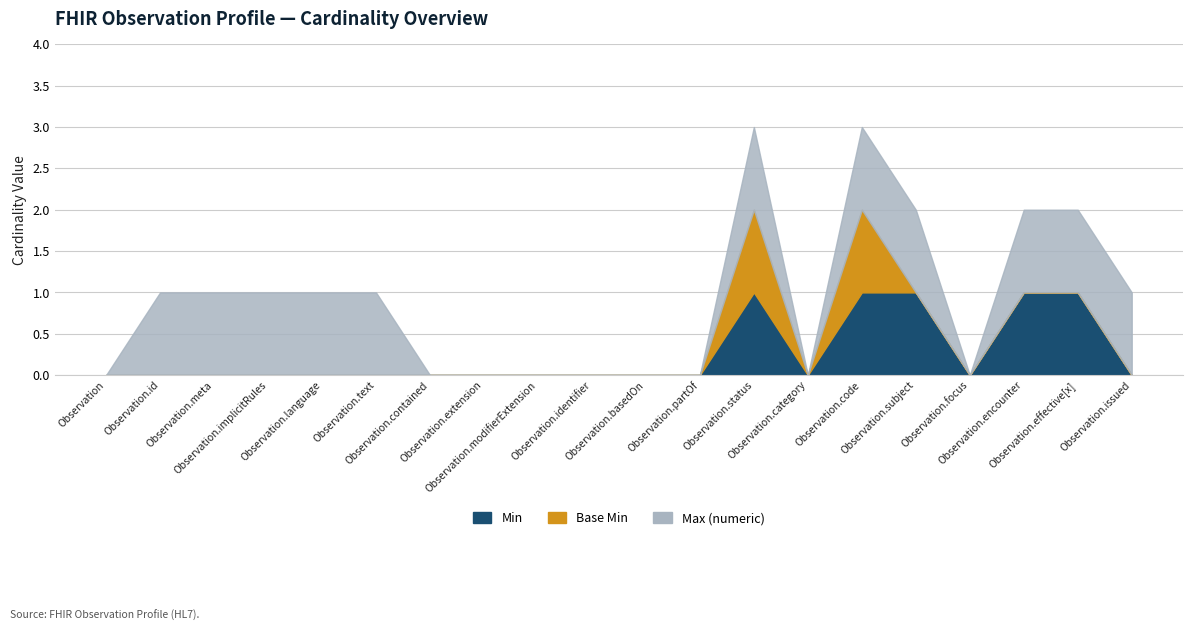

Reading left to right, transcribe all the data shown in this chart.

Min: Observation=0	Observation.id=0	Observation.meta=0	Observation.implicitRules=0	Observation.language=0	Observation.text=0	Observation.contained=0	Observation.extension=0	Observation.modifierExtension=0	Observation.identifier=0	Observation.basedOn=0	Observation.partOf=0	Observation.status=1	Observation.category=0	Observation.code=1	Observation.subject=1	Observation.focus=0	Observation.encounter=1	Observation.effective[x]=1	Observation.issued=0
Base Min: Observation=0	Observation.id=0	Observation.meta=0	Observation.implicitRules=0	Observation.language=0	Observation.text=0	Observation.contained=0	Observation.extension=0	Observation.modifierExtension=0	Observation.identifier=0	Observation.basedOn=0	Observation.partOf=0	Observation.status=1	Observation.category=0	Observation.code=1	Observation.subject=0	Observation.focus=0	Observation.encounter=0	Observation.effective[x]=0	Observation.issued=0
Max (numeric): Observation=0	Observation.id=1	Observation.meta=1	Observation.implicitRules=1	Observation.language=1	Observation.text=1	Observation.contained=0	Observation.extension=0	Observation.modifierExtension=0	Observation.identifier=0	Observation.basedOn=0	Observation.partOf=0	Observation.status=1	Observation.category=0	Observation.code=1	Observation.subject=1	Observation.focus=0	Observation.encounter=1	Observation.effective[x]=1	Observation.issued=1